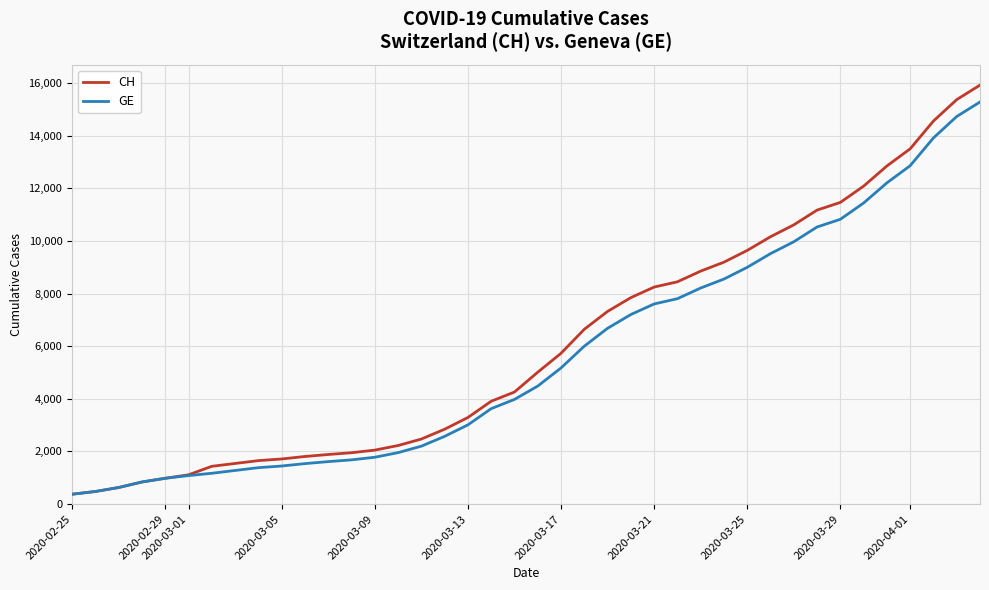

What is the lowest value of the CH series?

375